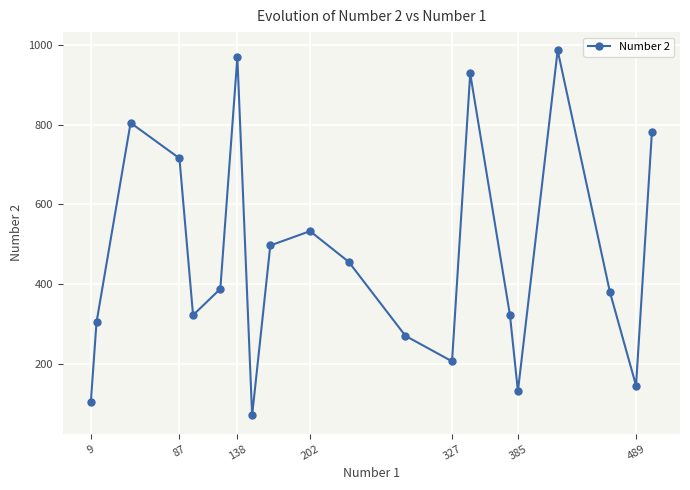

What is the sum of all values?

9318